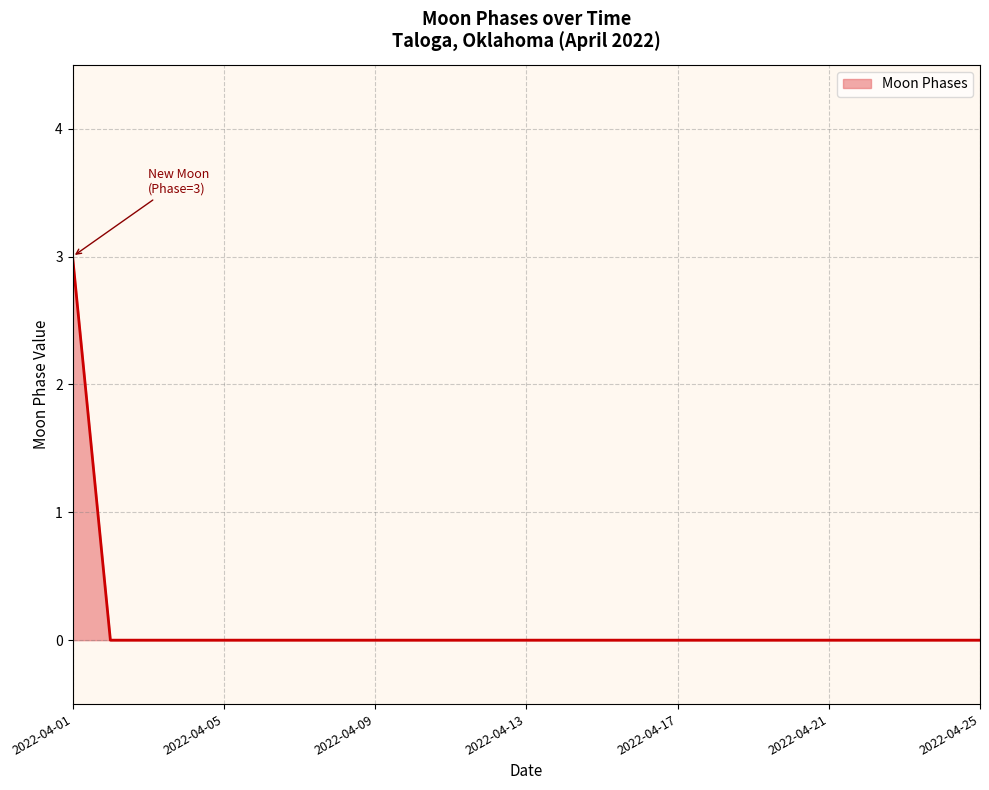

What is the greatest value displayed?

3